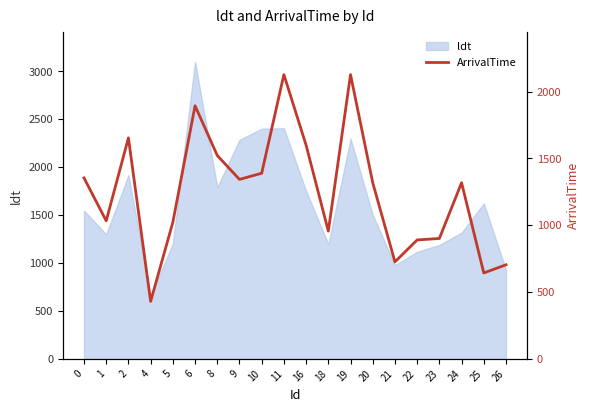

True or false: the data shows 1522 at 8.

True